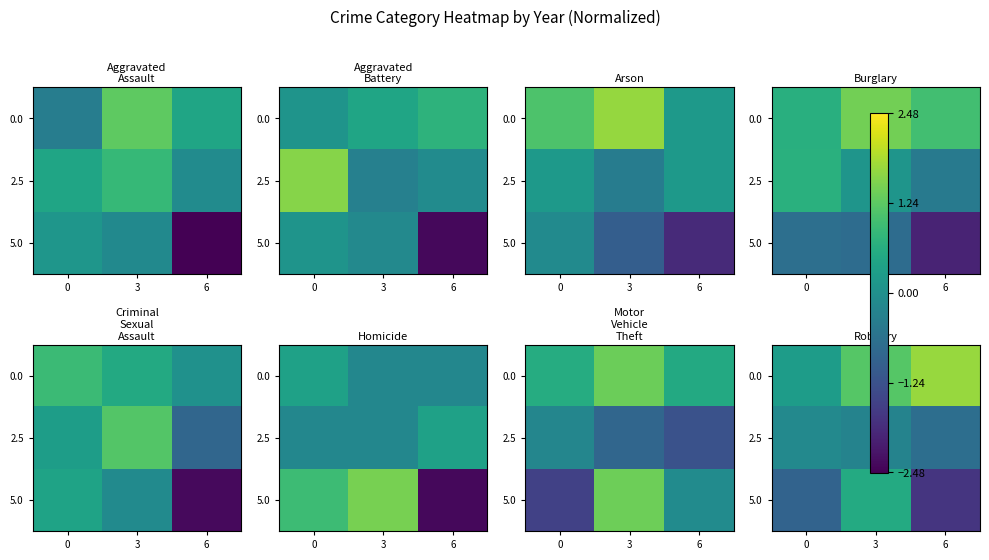

Is the value of 2.5 at 3 greater than the value of 5.0 at 0?

Yes